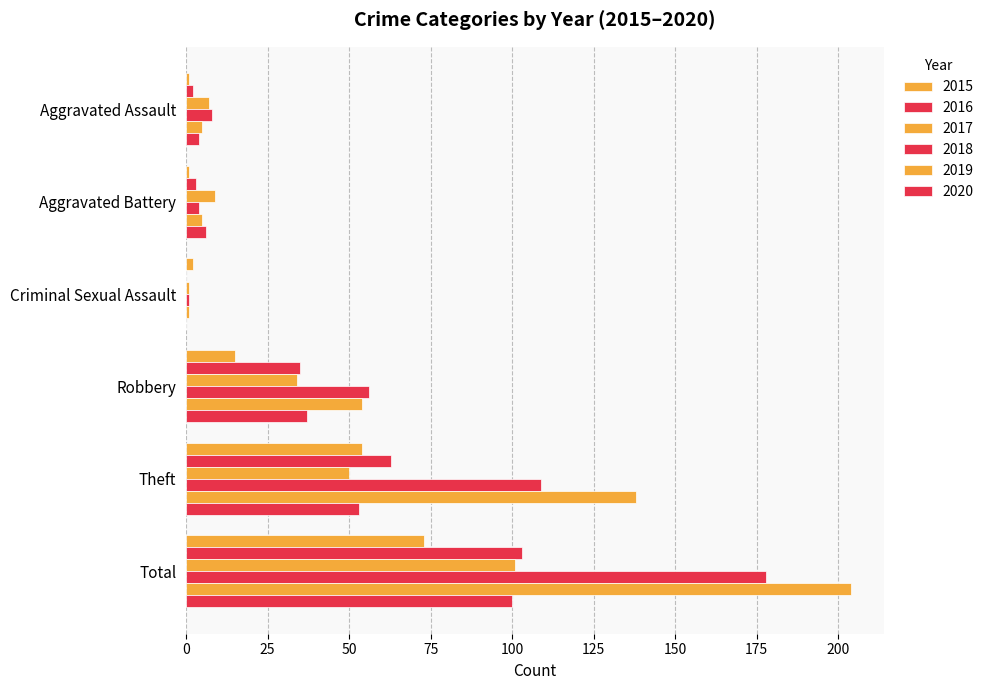

At which label is 2015 closest to 37?

Theft